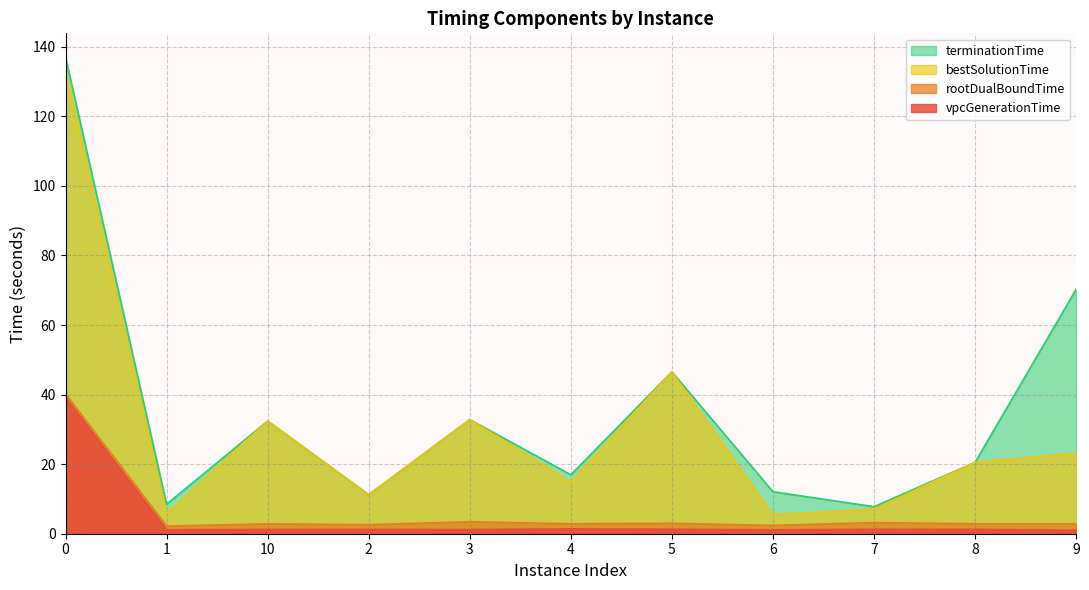

True or false: vpcGenerationTime and terminationTime intersect in this chart.

False